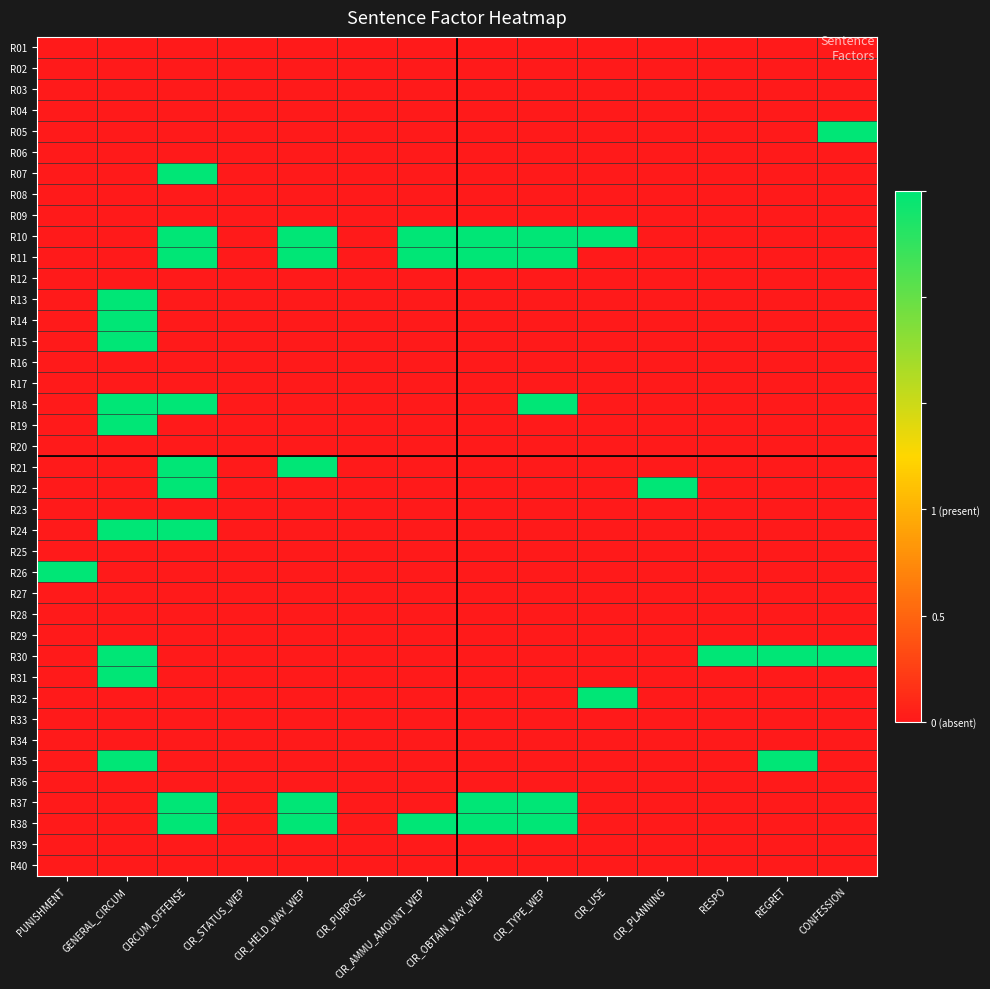

At which category is the sum across all series the highest?

GENERAL_CIRCUM